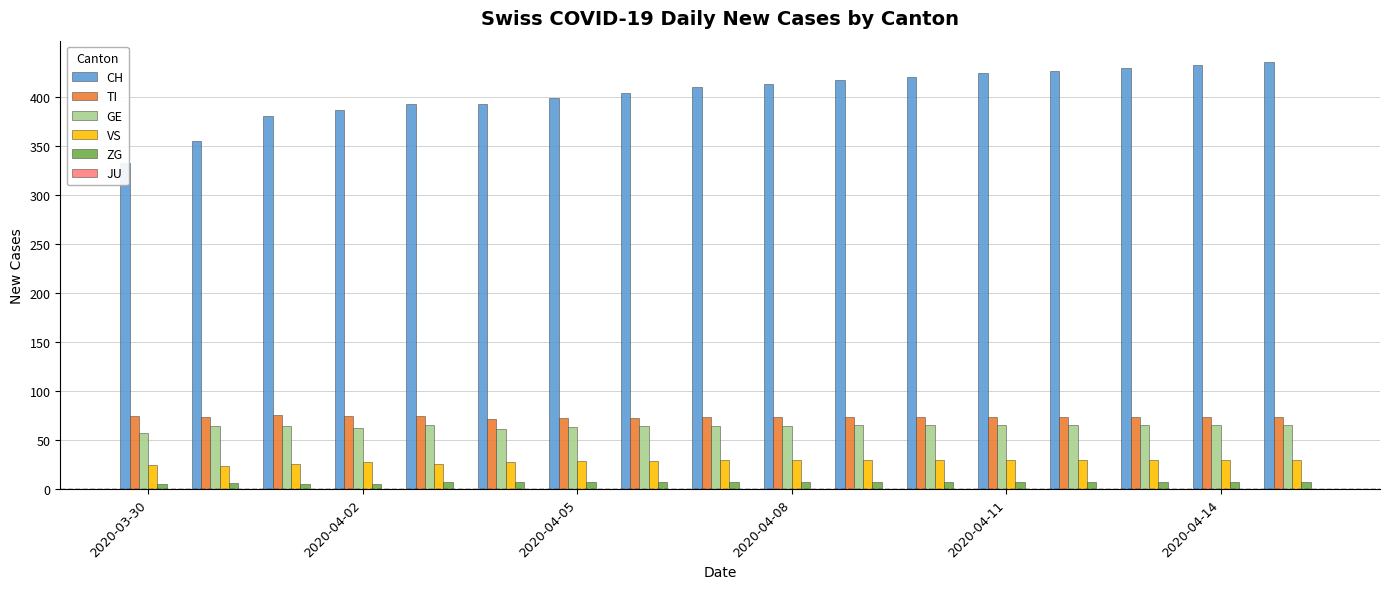

What is the highest value of the GE series?

65